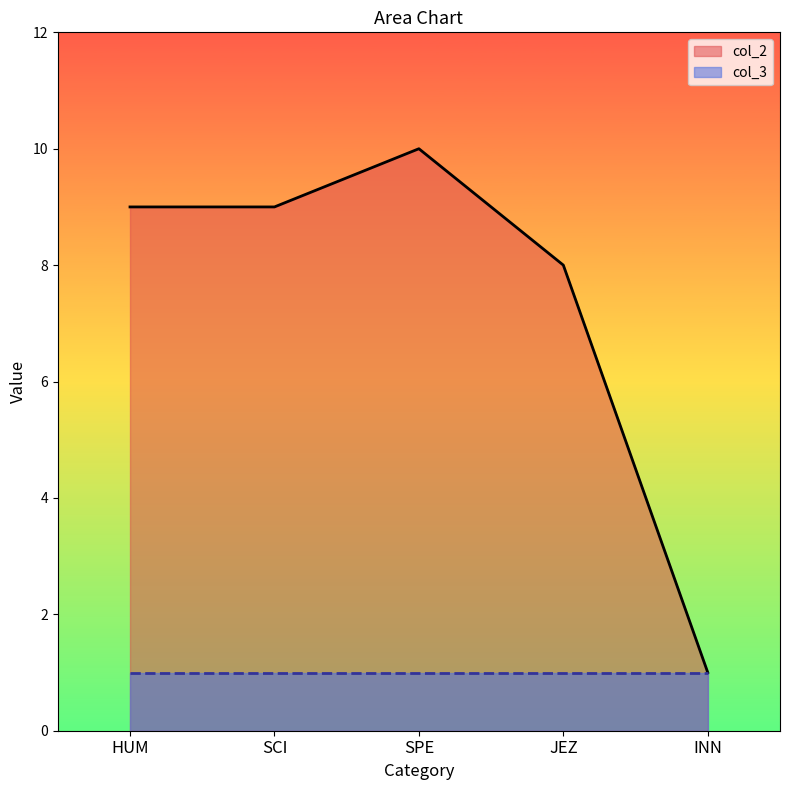

What is the greatest value displayed?

10